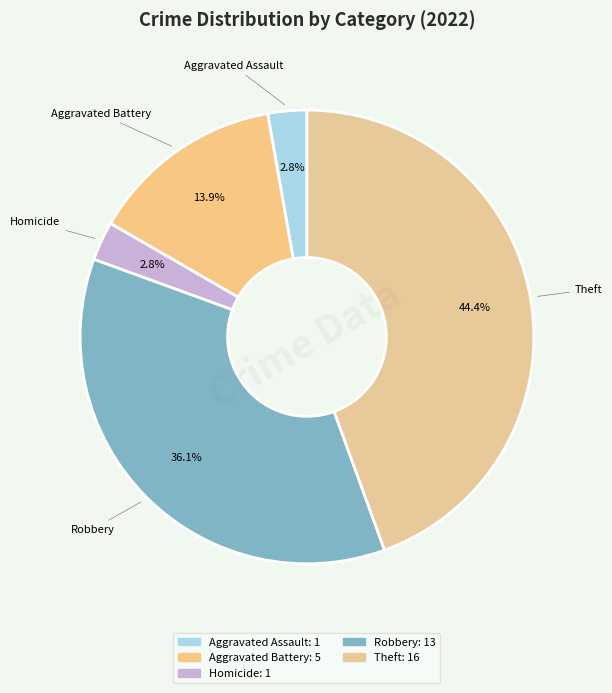

What is the largest slice in the pie chart?

Theft